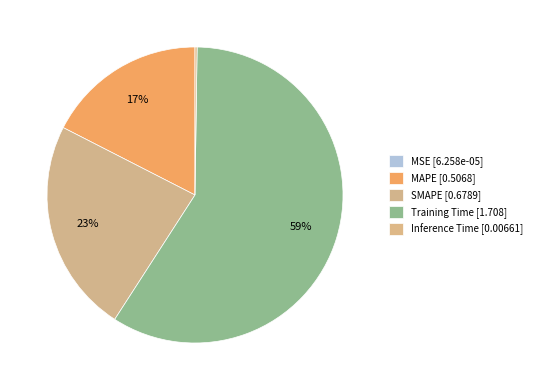

Which slice is the largest?

Training Time